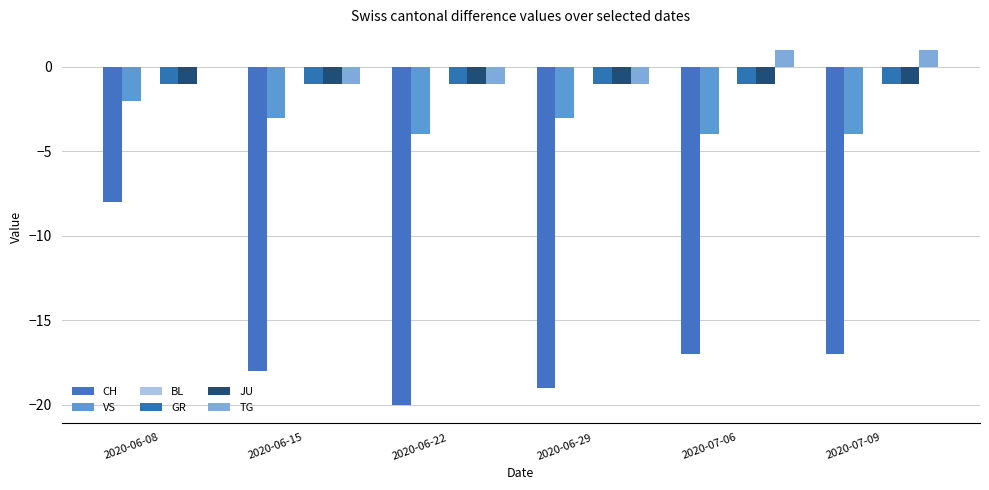

List the labels in order of CH value, largest first.

2020-06-08, 2020-07-06, 2020-07-09, 2020-06-15, 2020-06-29, 2020-06-22